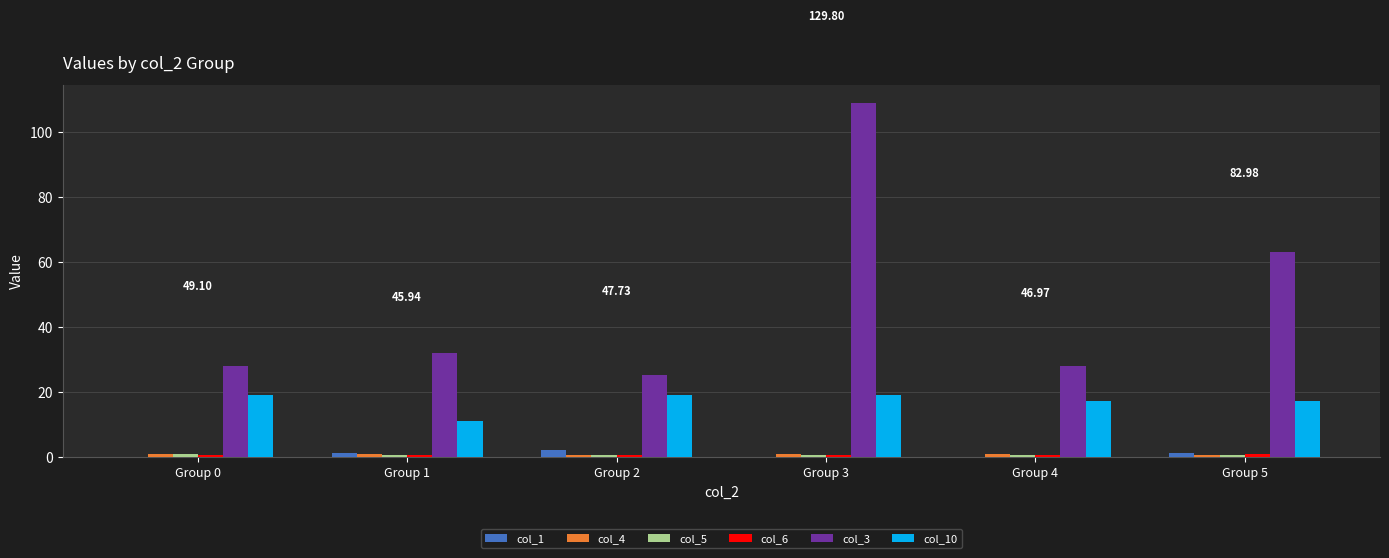

How many groups of bars are there?

6